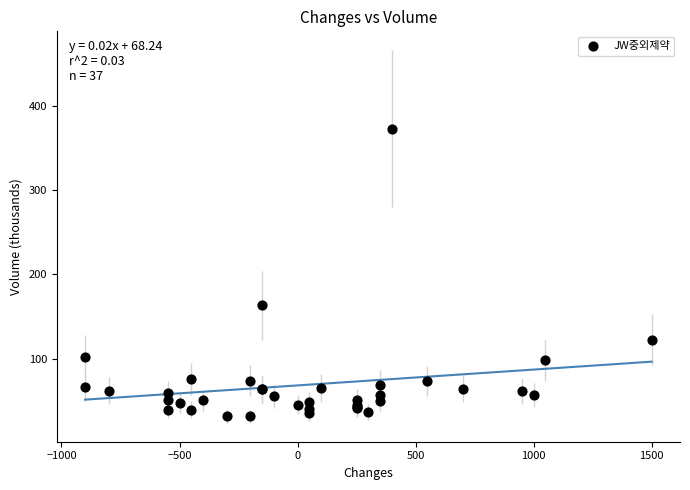

What Y value in the scatter plot is closest to 202?

163.5